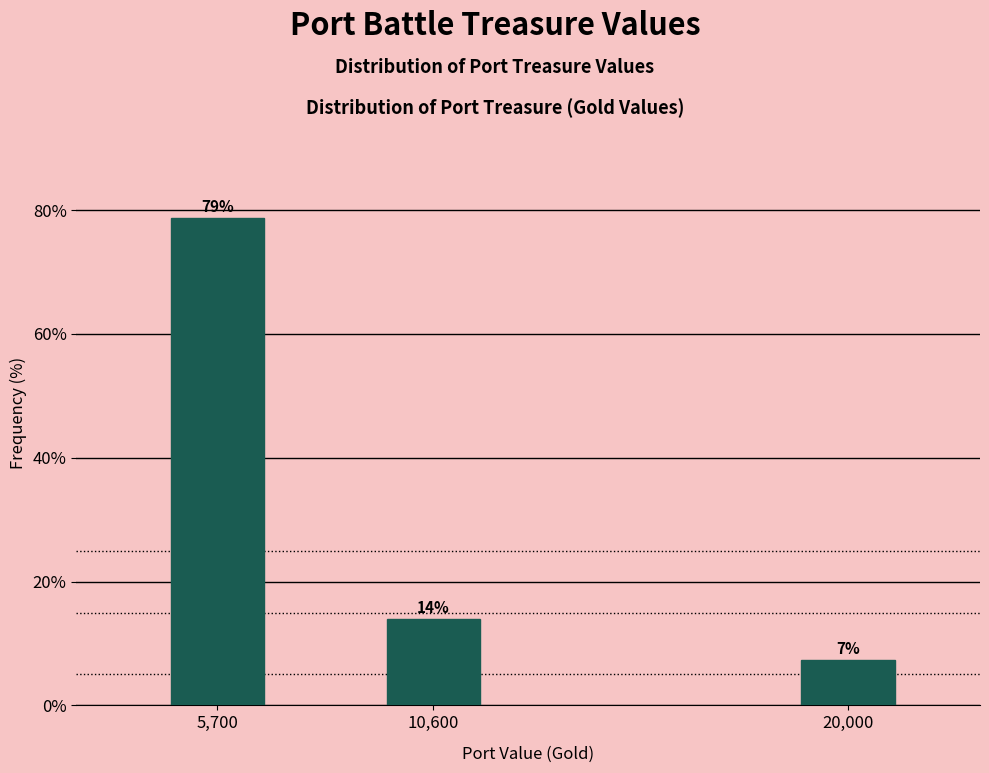

Rank the categories by value from highest to lowest.

5,700, 10,600, 20,000